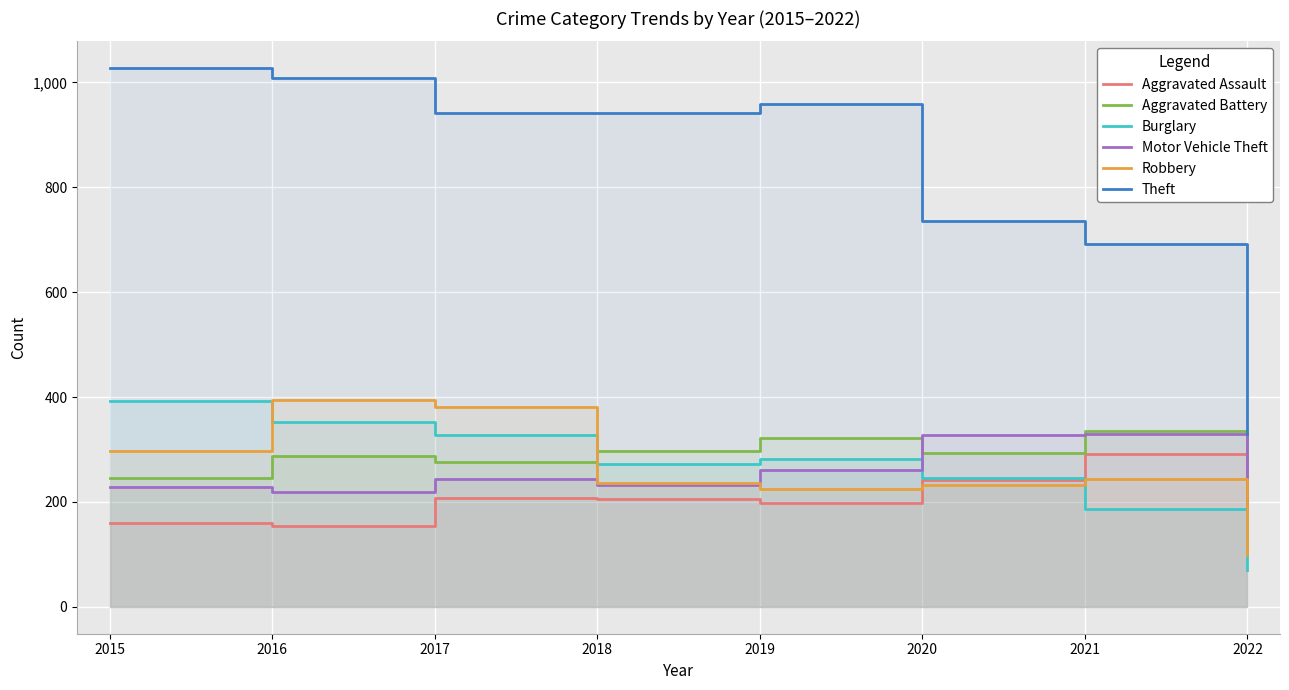

True or false: Theft has more than 0 interior local peaks.

True